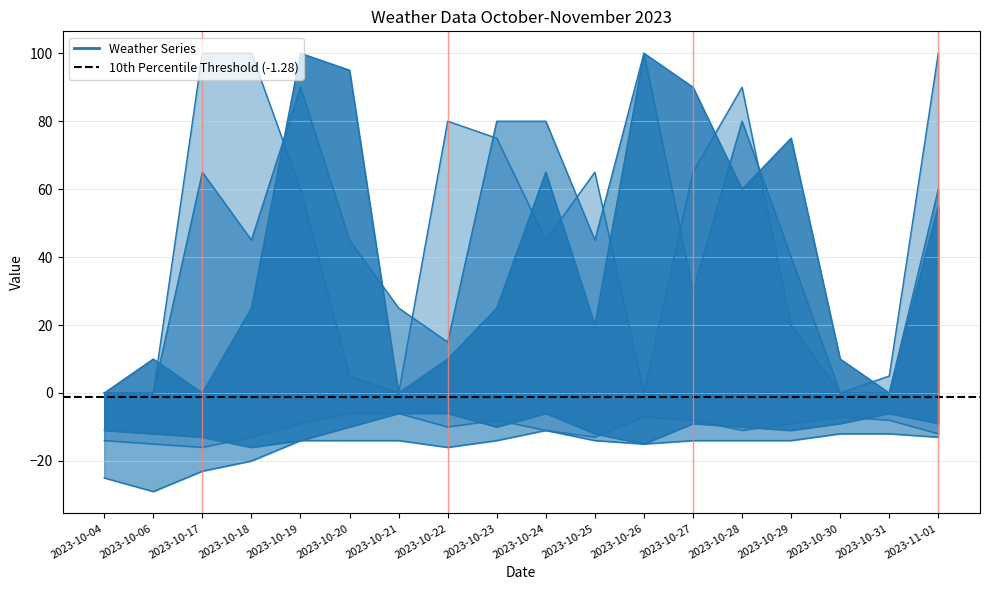

How many series are shown in this chart?

6